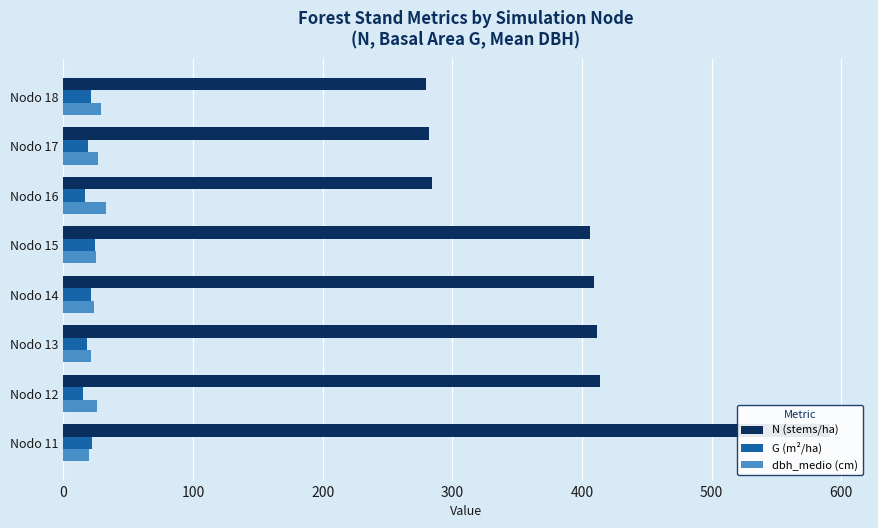

List the series in order of their peak value, highest first.

N (stems/ha), dbh_medio (cm), G (m²/ha)